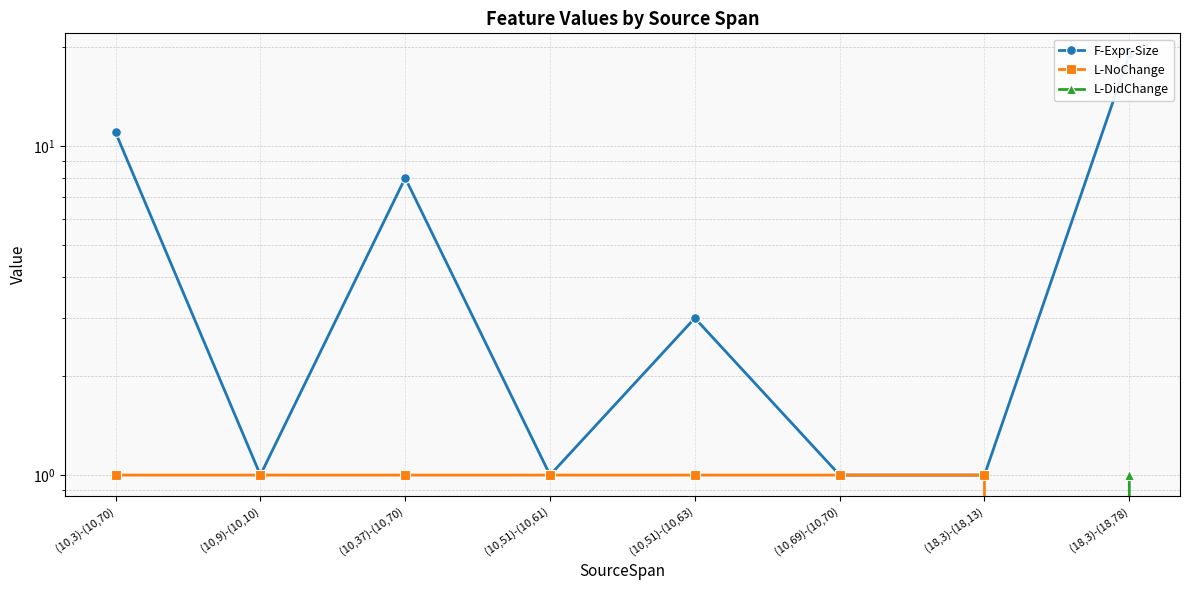

Is the value of F-Expr-Size at (18,3)-(18,13) greater than the value of L-NoChange at (10,69)-(10,70)?

No